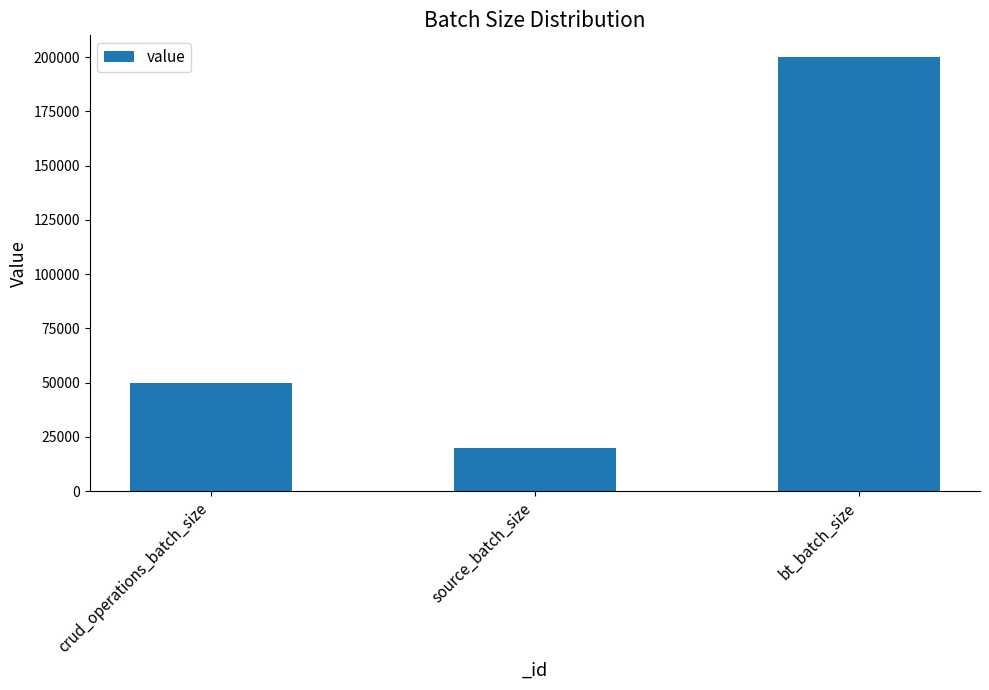

List the labels in order of value, smallest first.

source_batch_size, crud_operations_batch_size, bt_batch_size